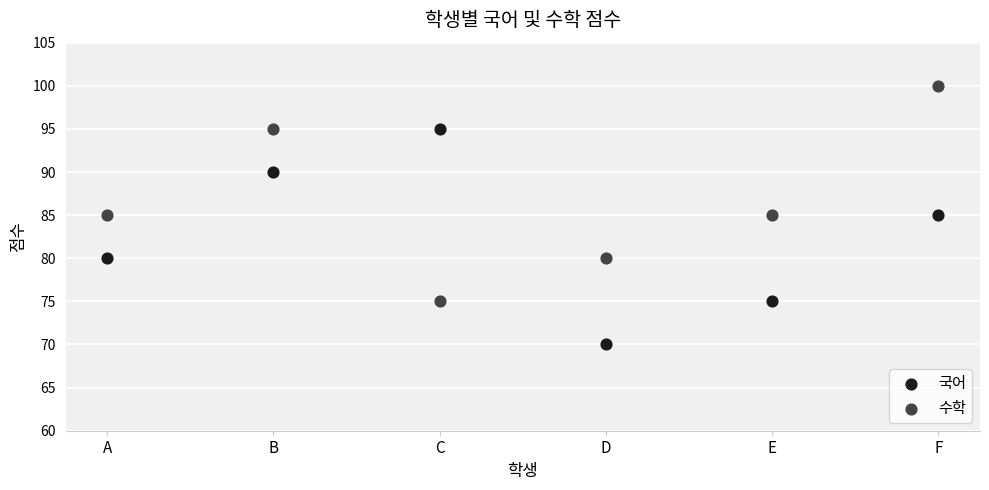

Which series contains the lowest Y value?

국어